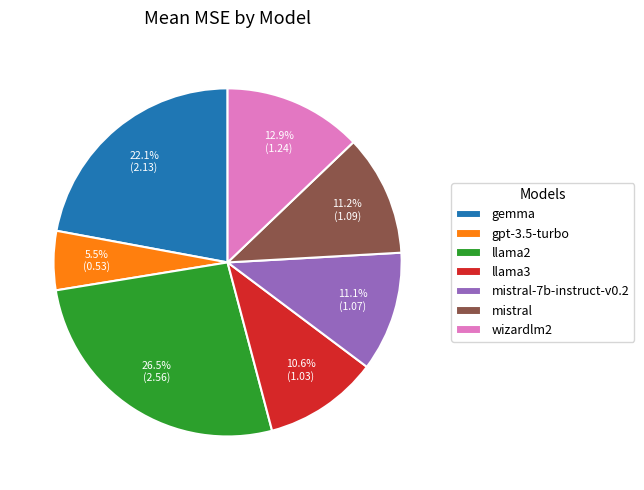

To the nearest percent, what is the average slice percentage?

14%